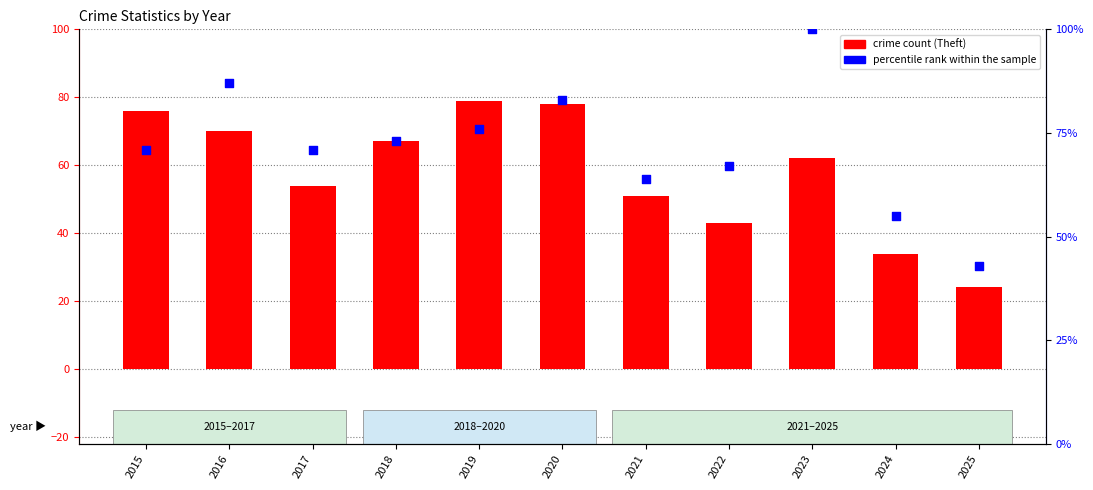

Which series has the largest Y range (max minus min)?

percentile rank within the sample